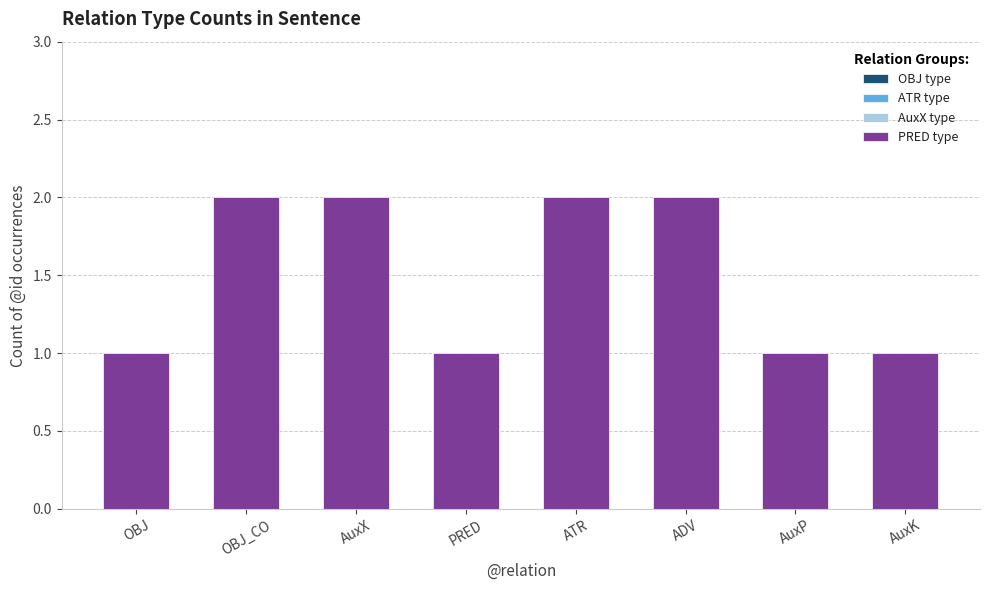

Does the chart contain stacked bars?

No